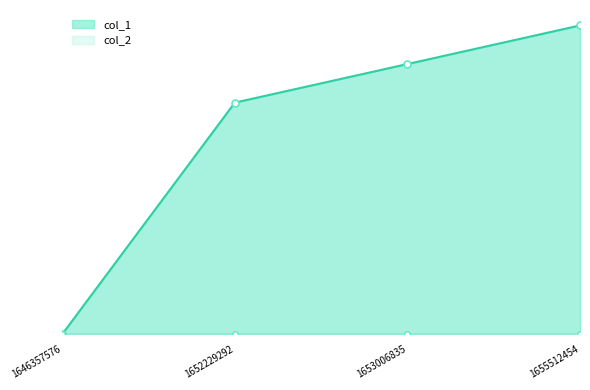

True or false: col_1_line and col_2_line cross at least once.

False